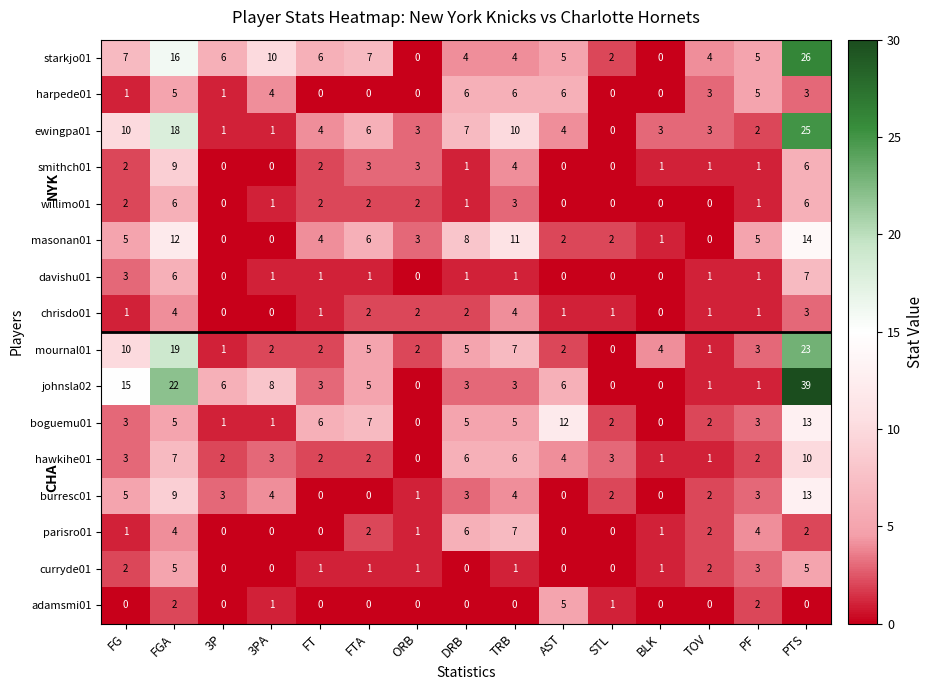

At which label is boguemu01 closest to 6?

FT